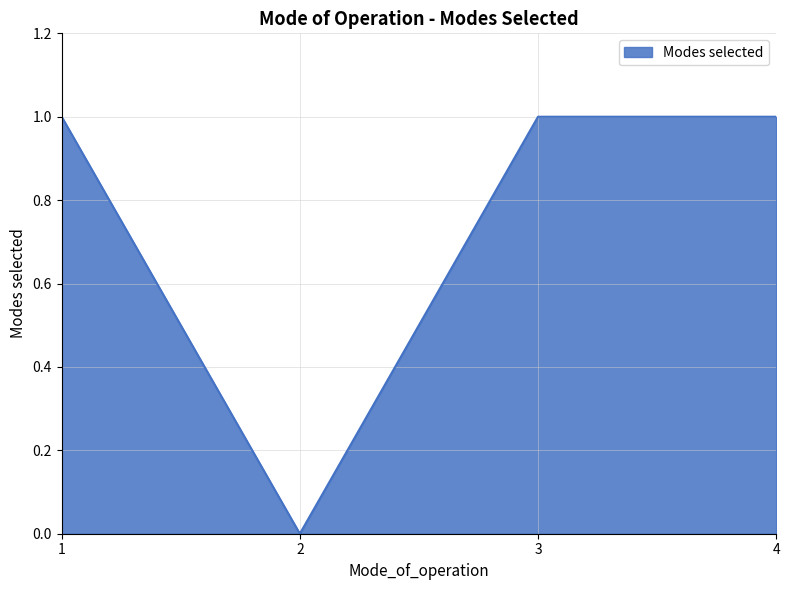

What is the sum of all values?

3